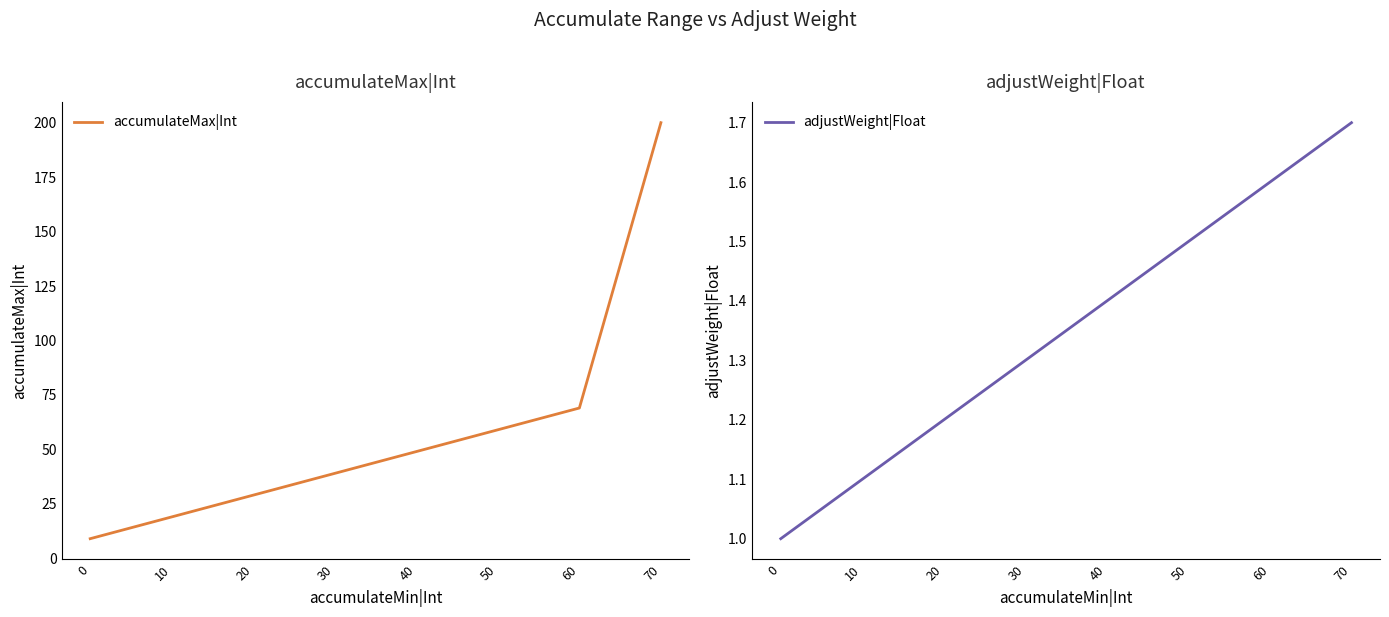

Is the value of accumulateMax|Int at 0 greater than the value of adjustWeight|Float at 50?

Yes